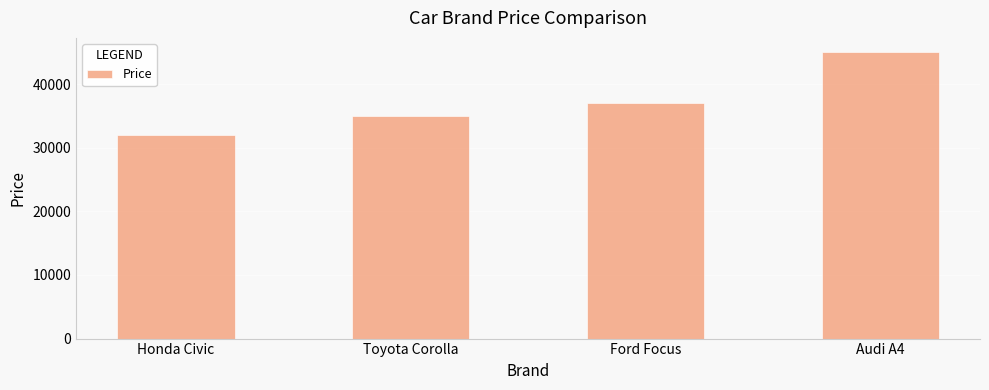

What is the difference between the values at Honda Civic and Audi A4?

13000